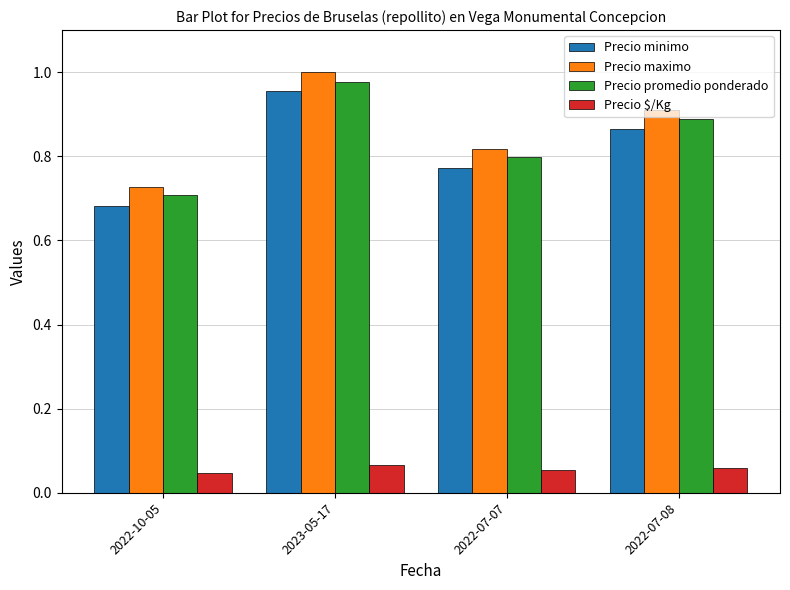

At which label does Precio maximo reach its minimum?

2022-10-05